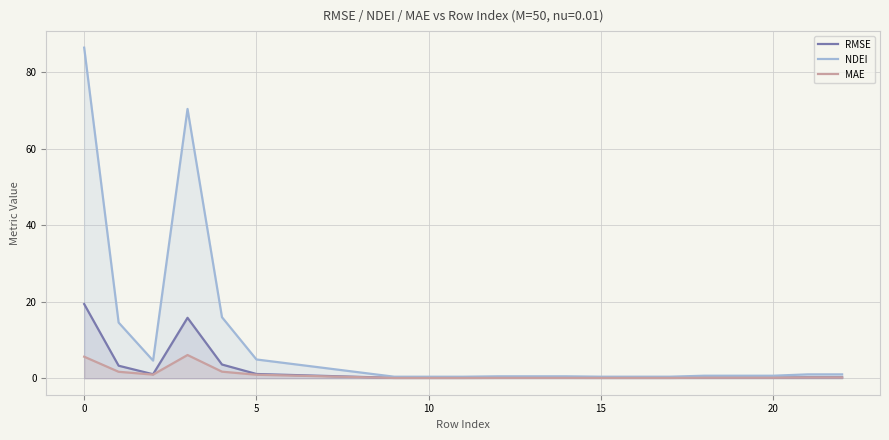

Read the NDEI value at 15.

0.4